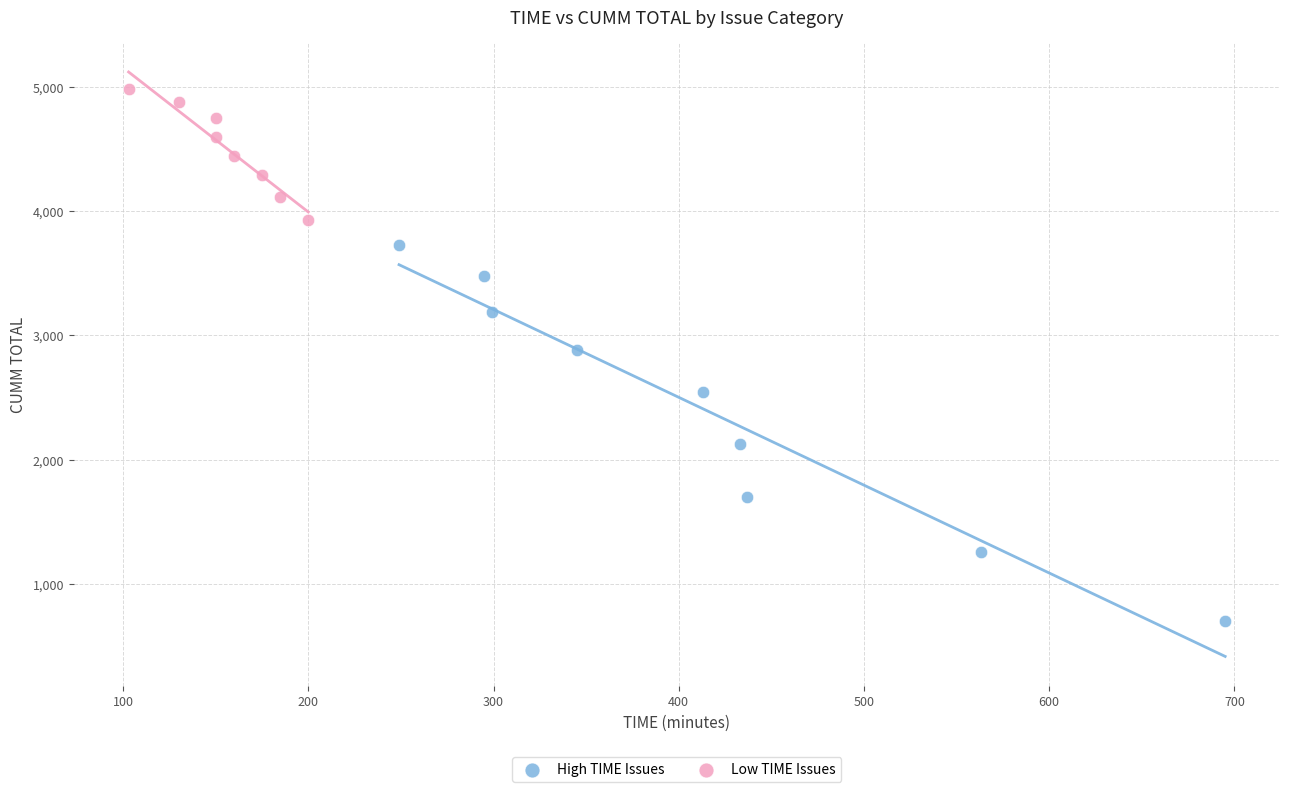

Which series contains the highest Y value?

Low TIME Issues